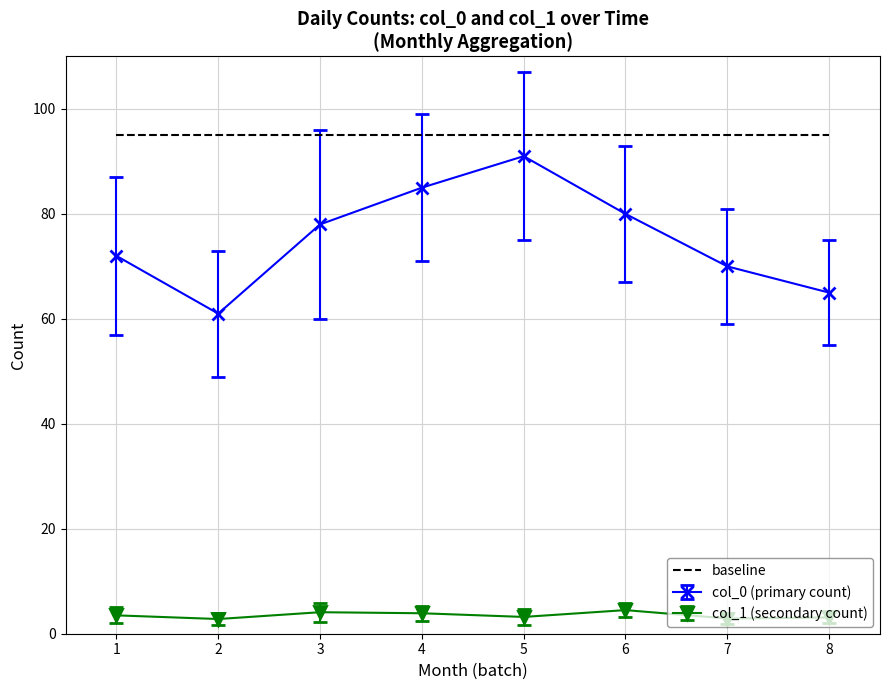

What is the smallest value displayed?

2.8